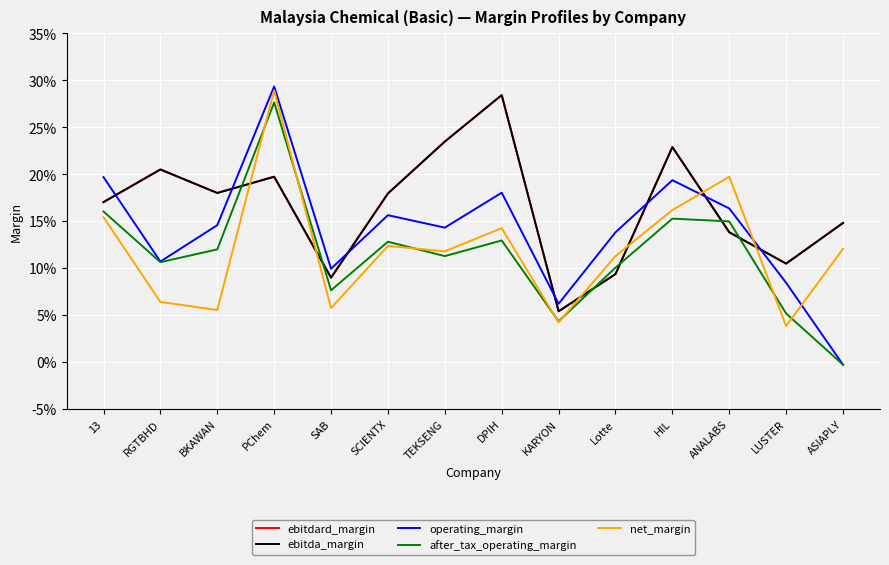

Does the chart display data point markers on the line(s)?

No